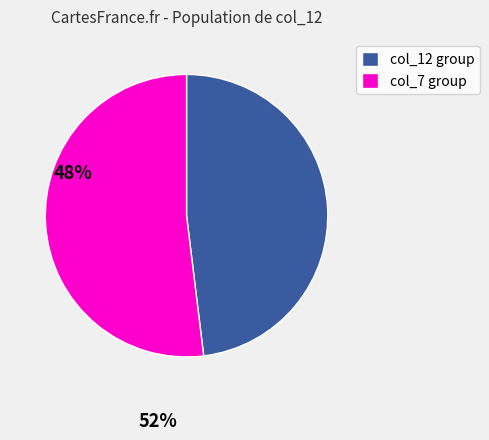

The col_12 group slice represents 55% of the pie. True or false?

False